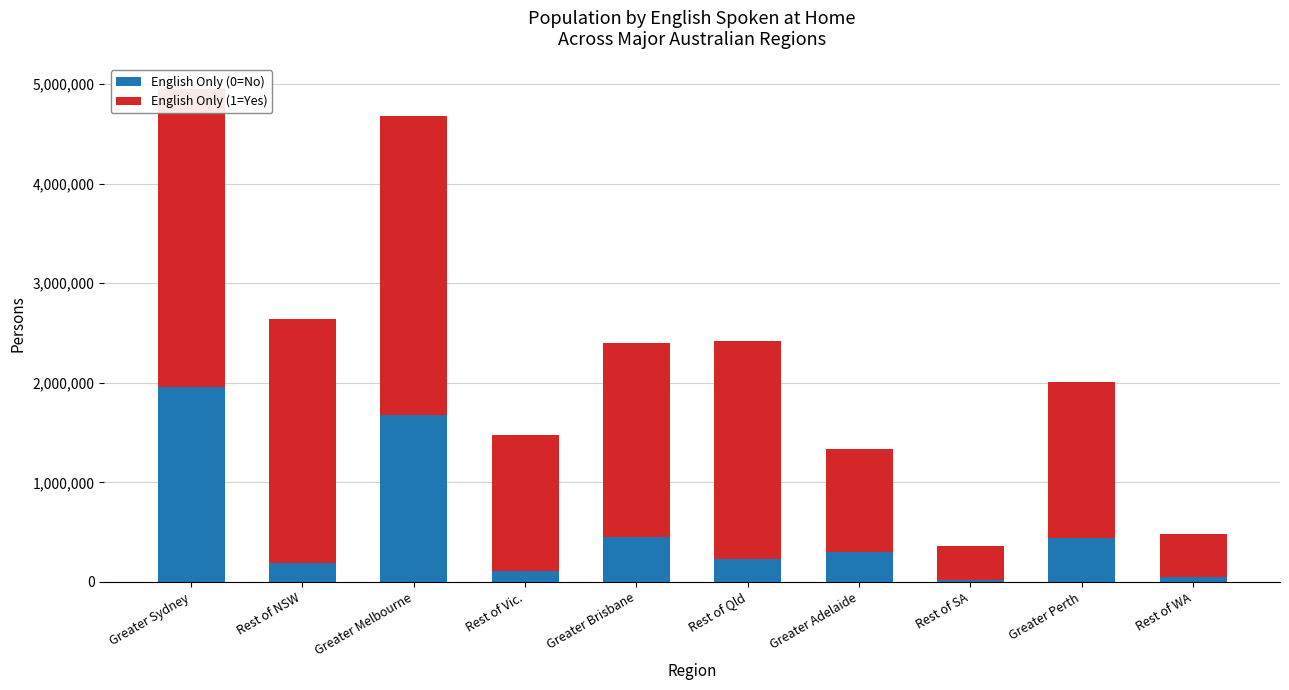

What is the total value across all series at Greater Sydney?

4952649